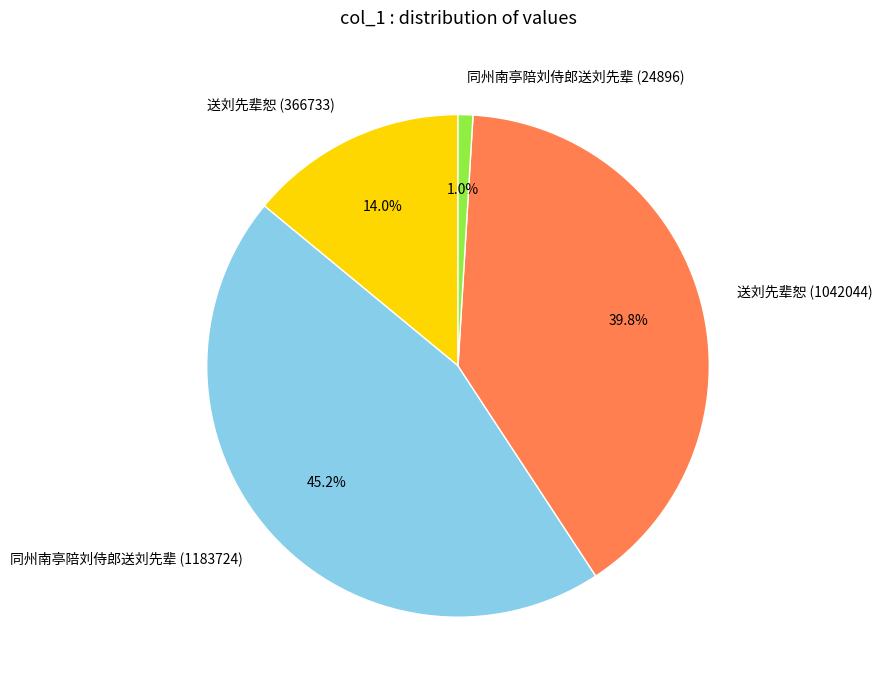

What is the ratio of the value at 送刘先辈恕 (366733) to the value at 同州南亭陪刘侍郎送刘先辈 (1183724)?

0.3